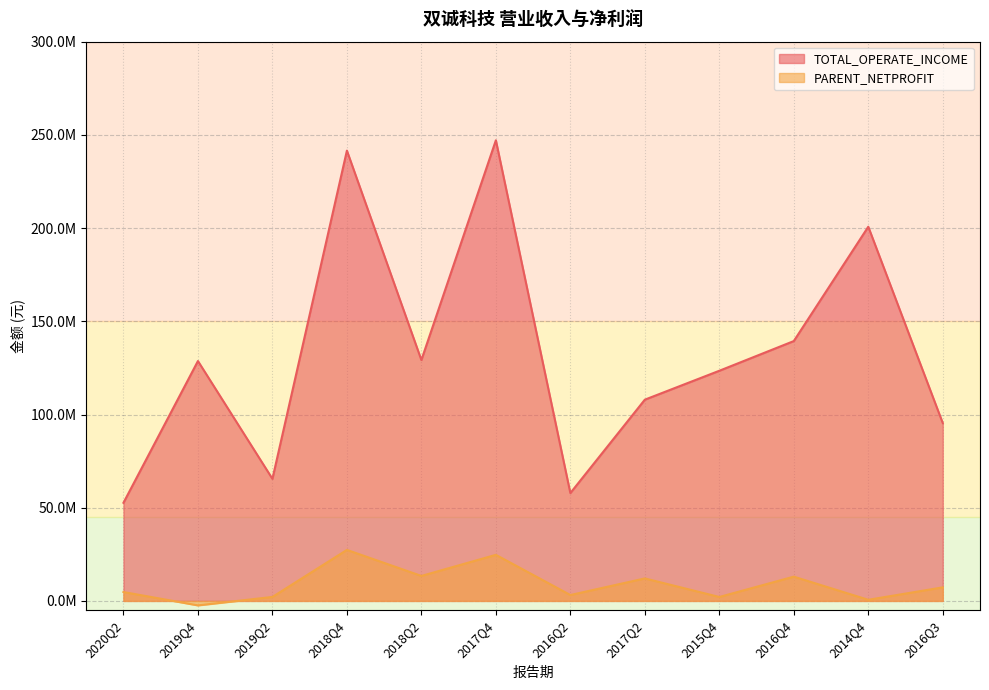

At which category does TOTAL_OPERATE_INCOME reach its first local peak?

2019Q4